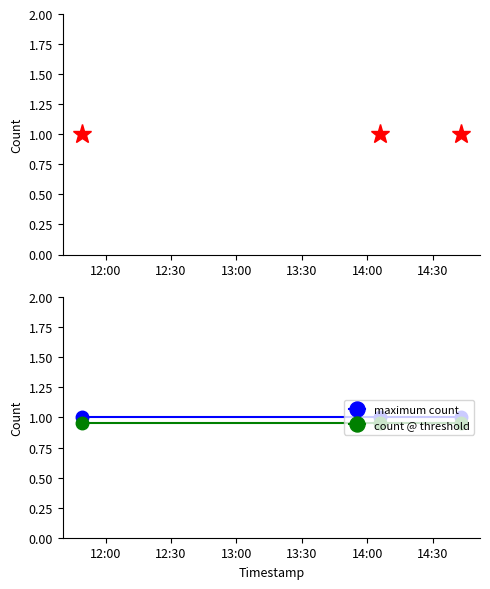

Reading left to right, transcribe all the data shown in this chart.

count: 1.0	1.0	1.0
maximum count: 1.0	1.0	1.0
count @ threshold: 0.9	0.9	0.9